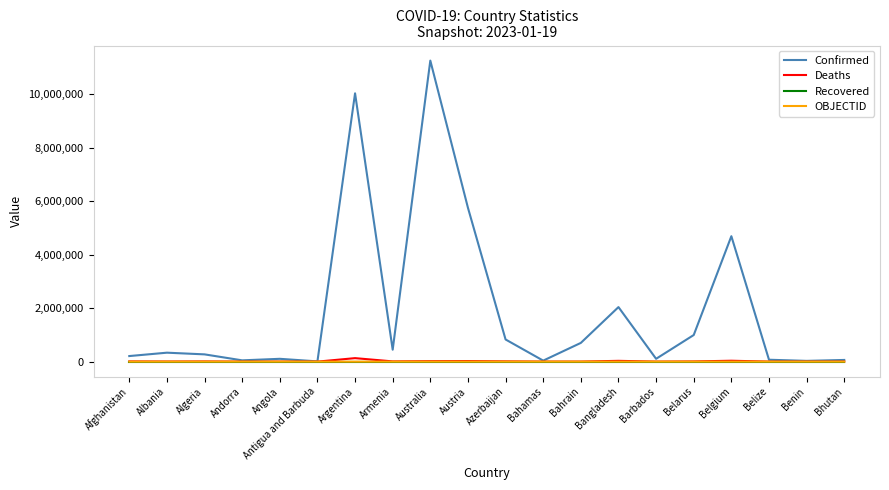

The value of OBJECTID at Belize is 37. True or false?

True